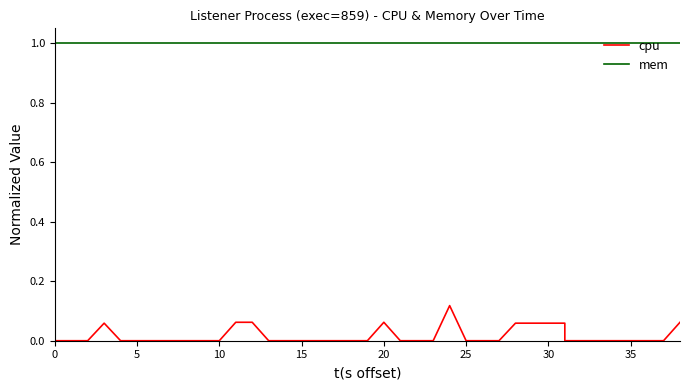

True or false: mem has more than 2 interior local peaks.

False